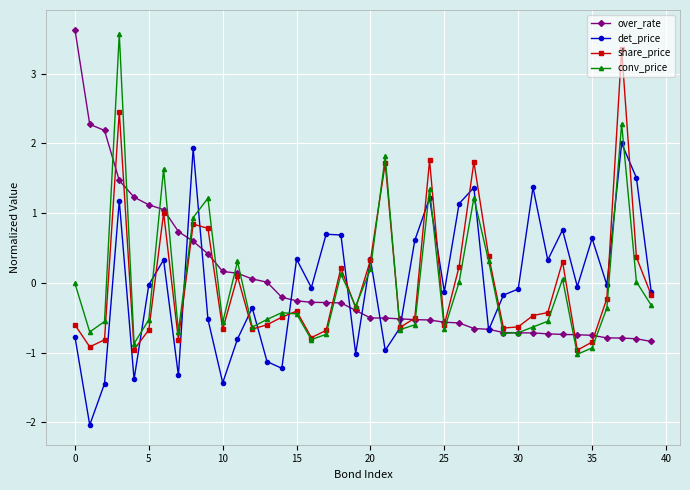

What is the lowest value of the det_price series?

-2.0